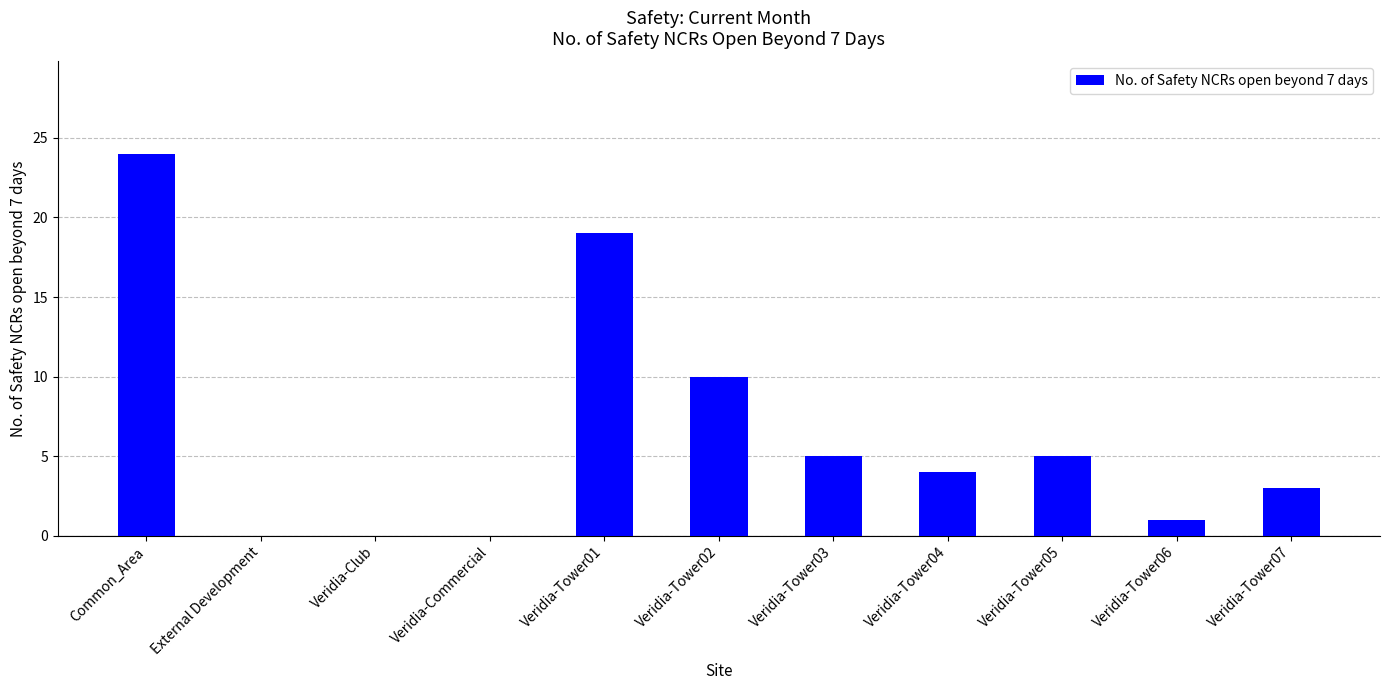

Reading left to right, list all the values displayed in this chart.

24	0	0	0	19	10	5	4	5	1	3